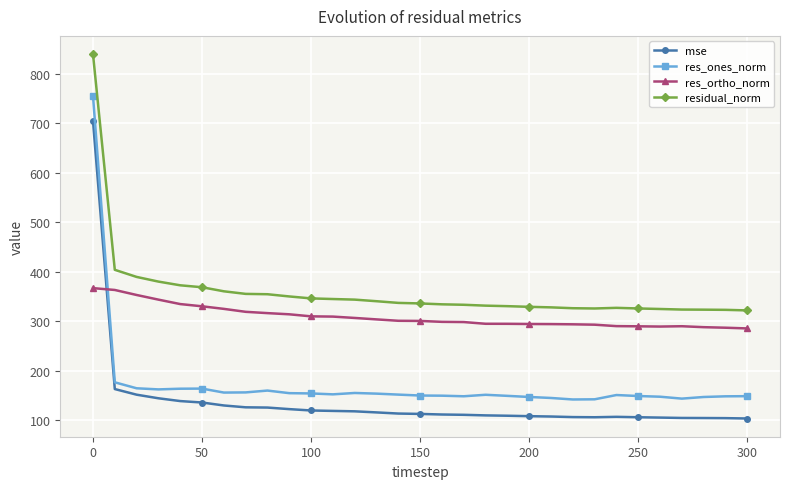

Which series has the largest total across all categories?

residual_norm